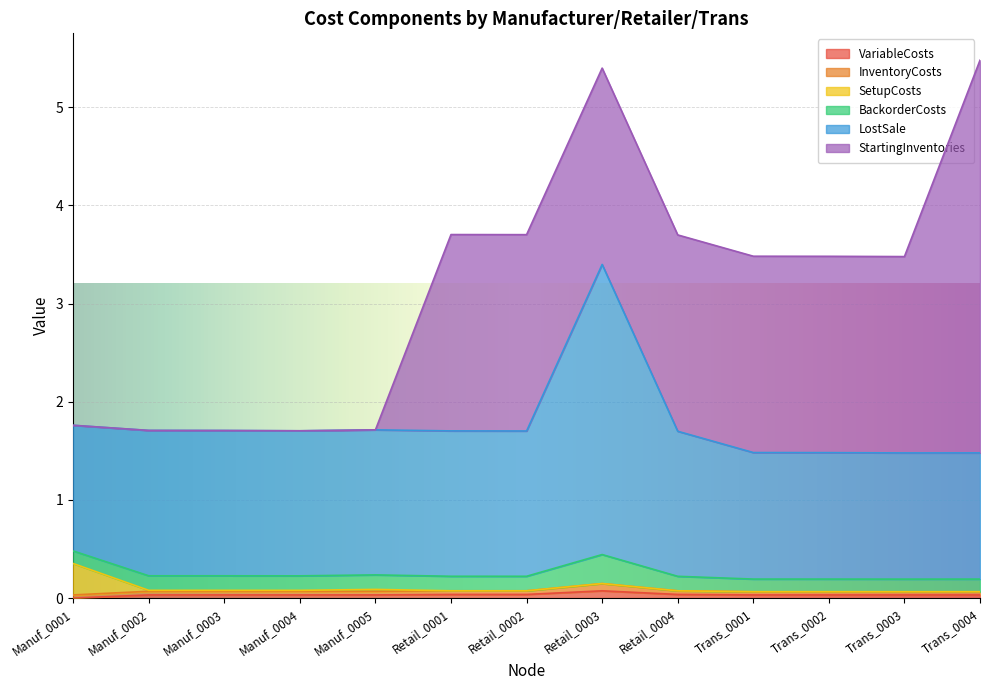

Rank the series by their maximum value, from highest to lowest.

StartingInventories, LostSale, SetupCosts, BackorderCosts, VariableCosts, InventoryCosts